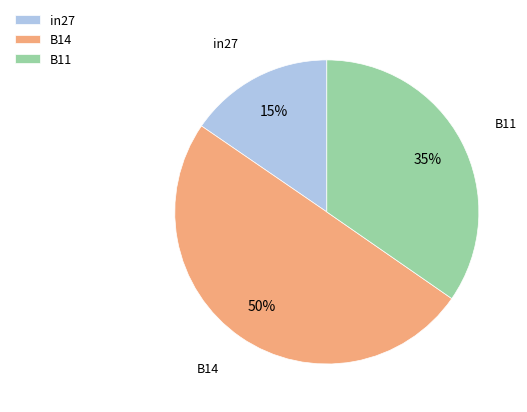

True or false: in27 accounts for 15% of the total.

True